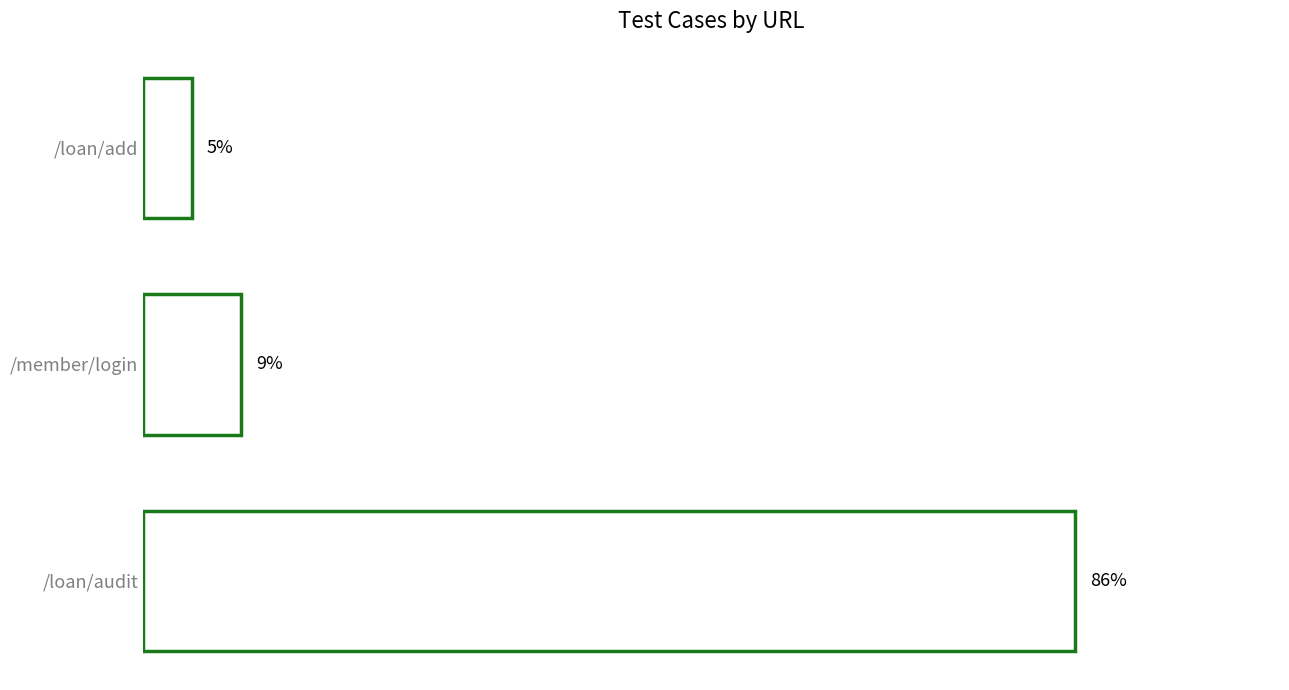

Does the chart contain any negative values?

No